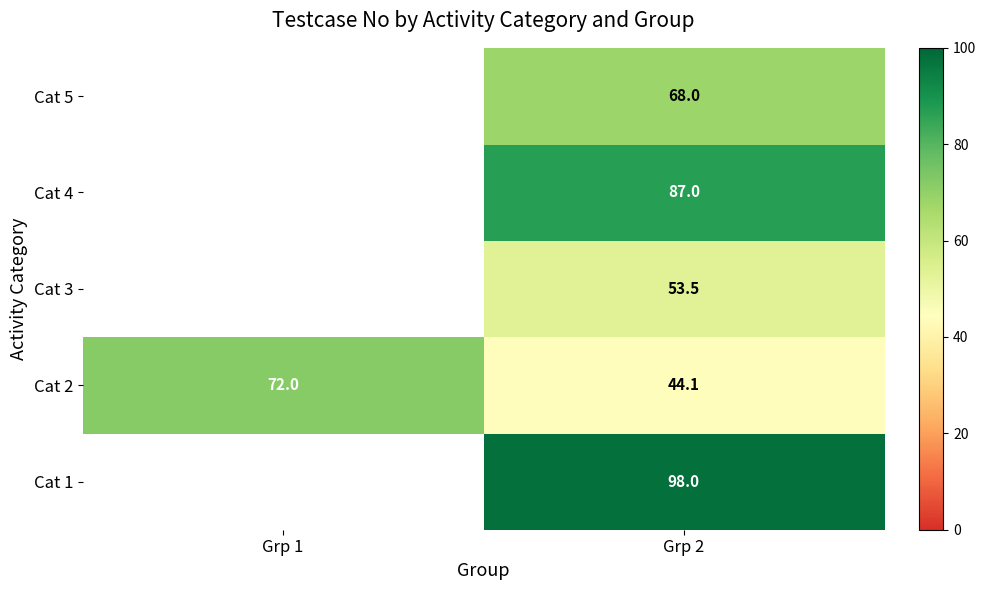

What is the minimum value for Cat 2?

44.1